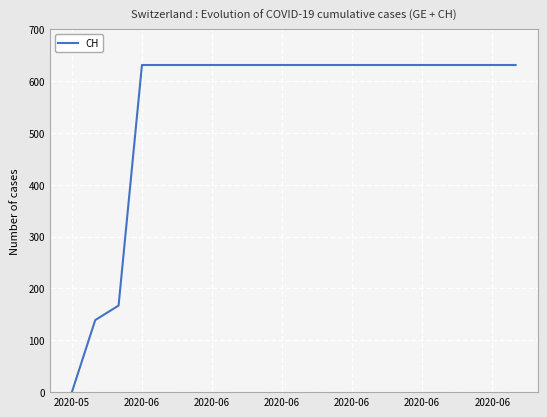

What is the maximum value shown in the chart?

631